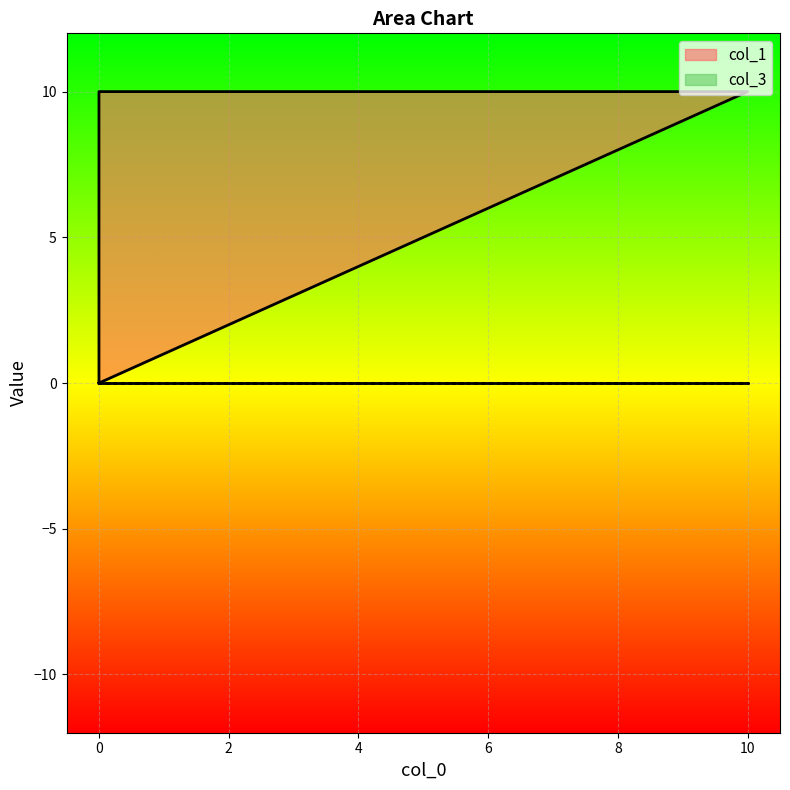

The chart shows a value of 18 at 10. True or false?

False